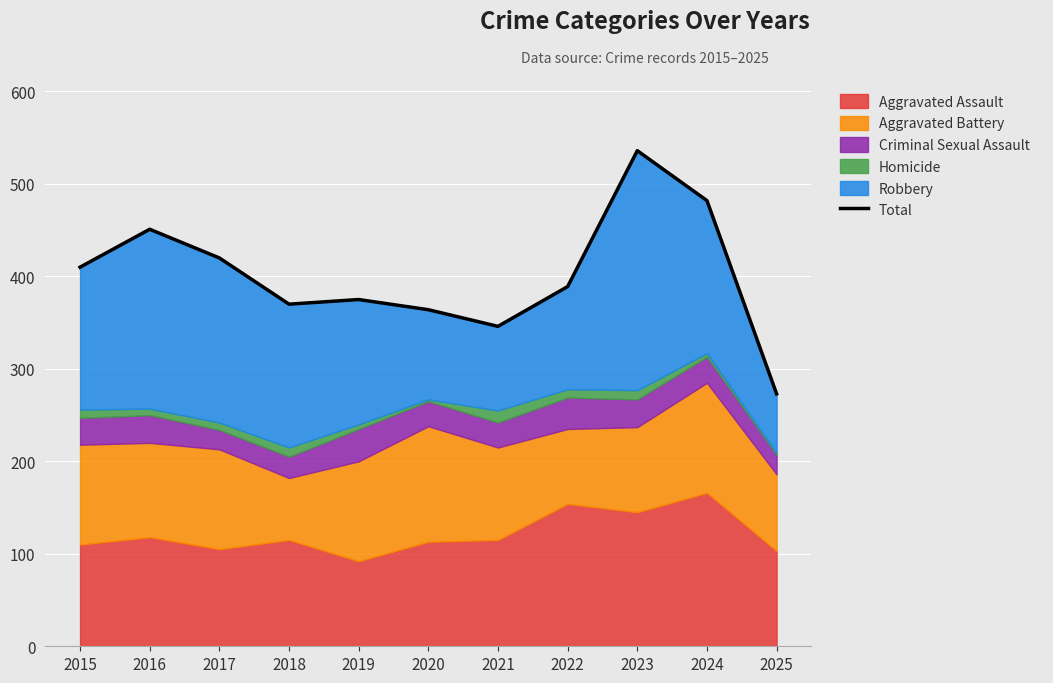

Reading left to right, extract all data points from this chart.

410	451	420	370	375	364	346	389	536	482	273